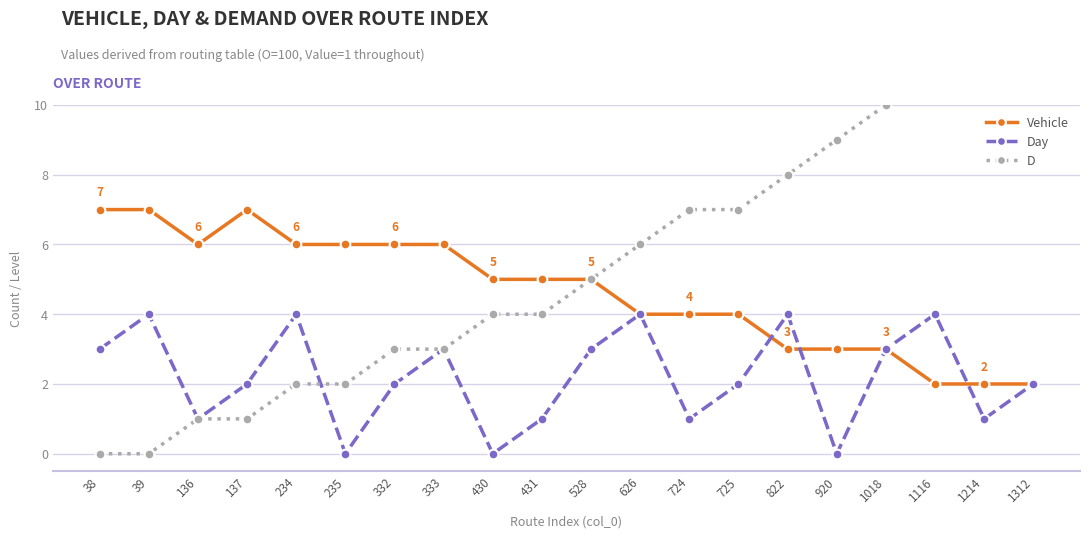

How many lines are shown in the chart?

3